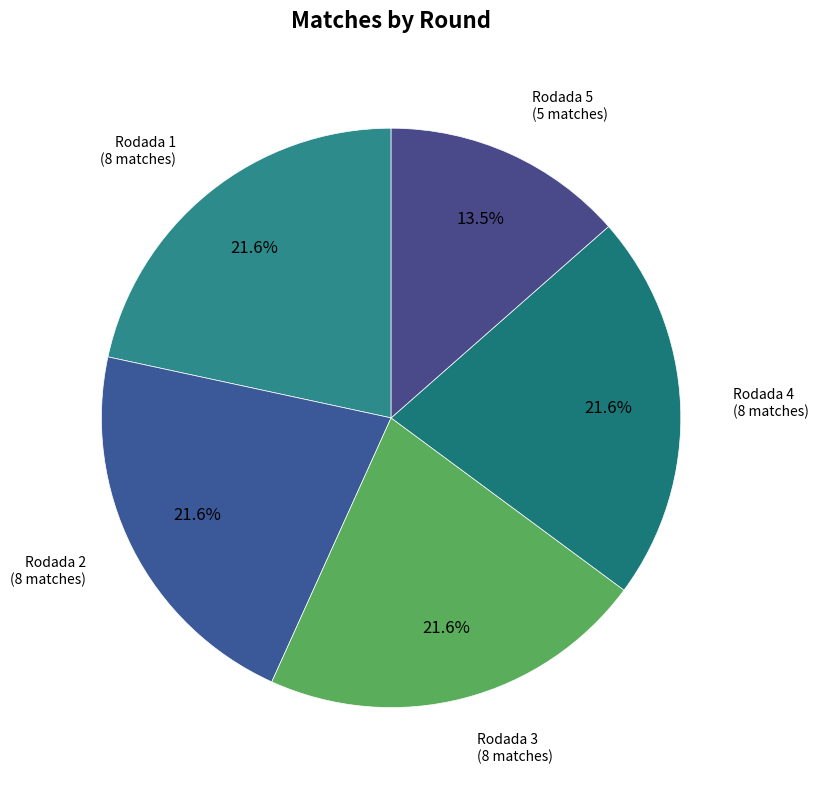

Approximately how many times larger is the value at Rodada 3 compared to Rodada 5?

1.6